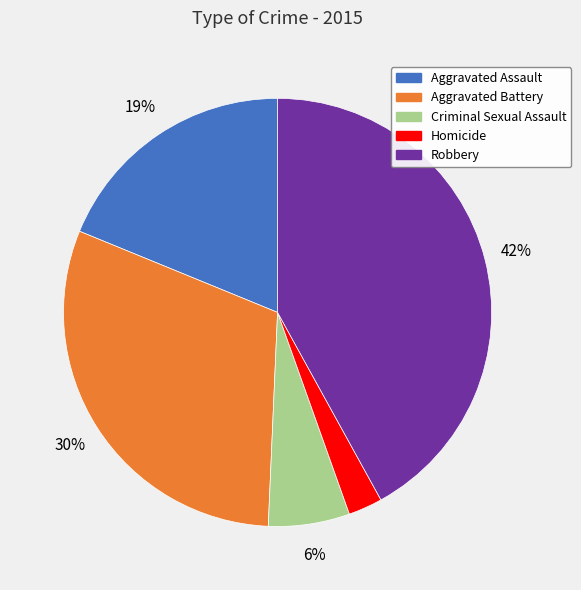

Is it true that Robbery is 53% of the pie?

False